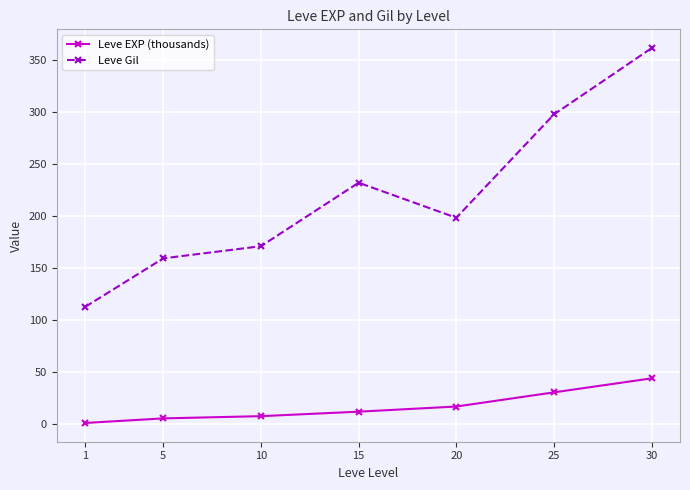

Count the number of categories in the chart.

7